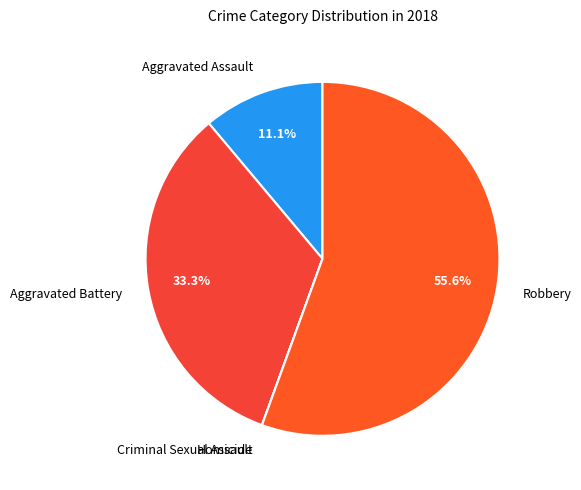

The Aggravated Assault slice represents 1% of the pie. True or false?

False